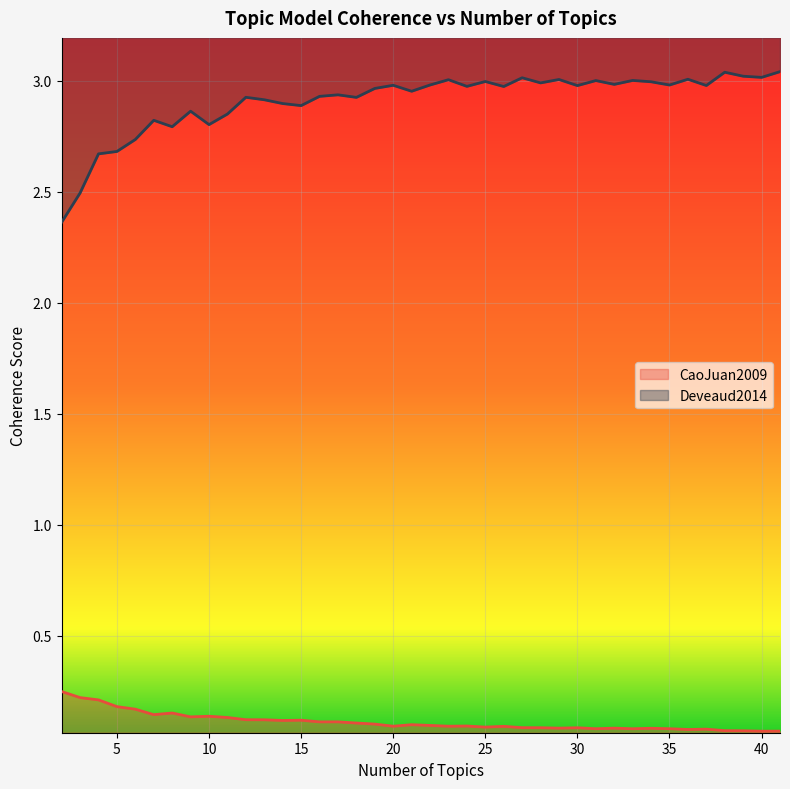

What is the sum of all Deveaud2014 values?

116.4